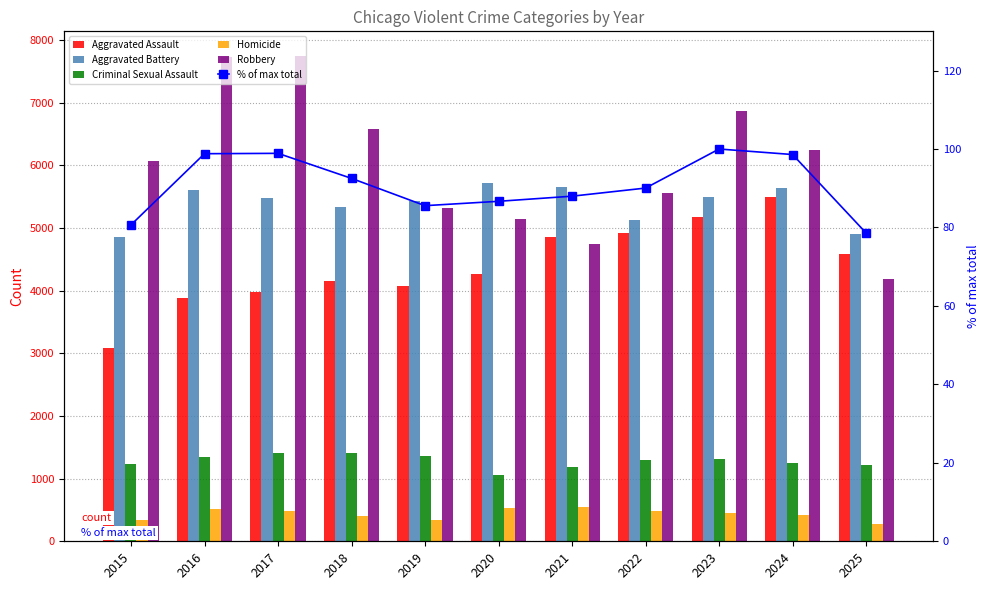

The value of % of max total at 2022 is 90.0. True or false?

True